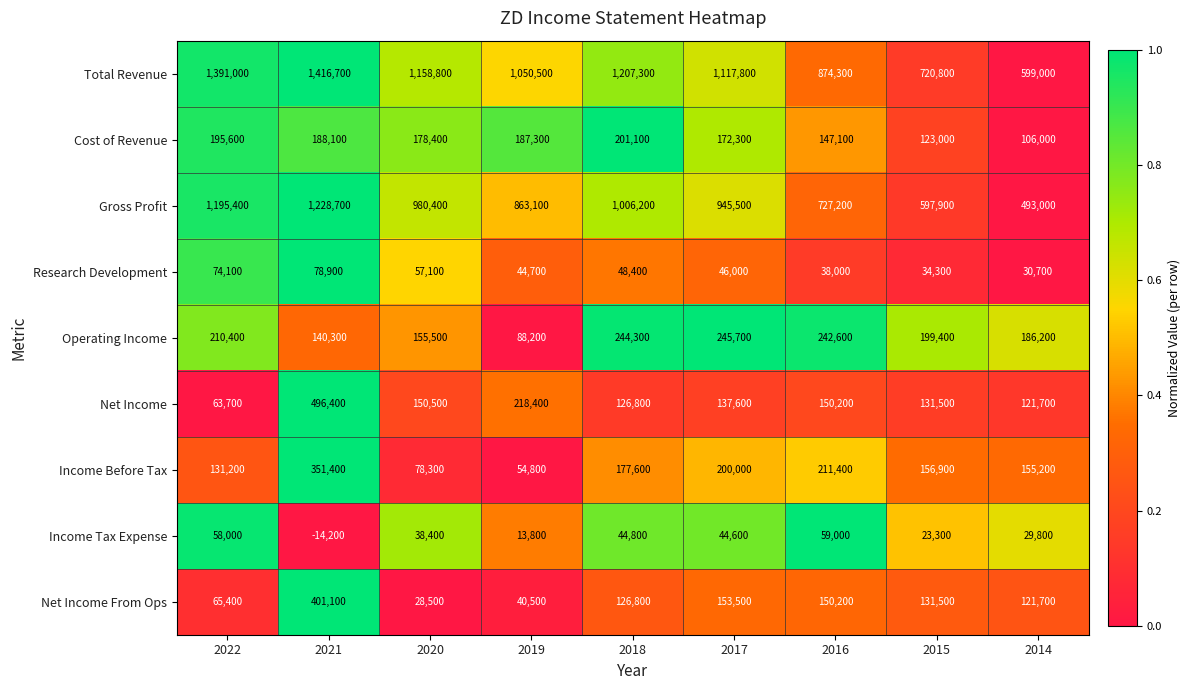

Where is Income Tax Expense nearest to the value 22400?

2015